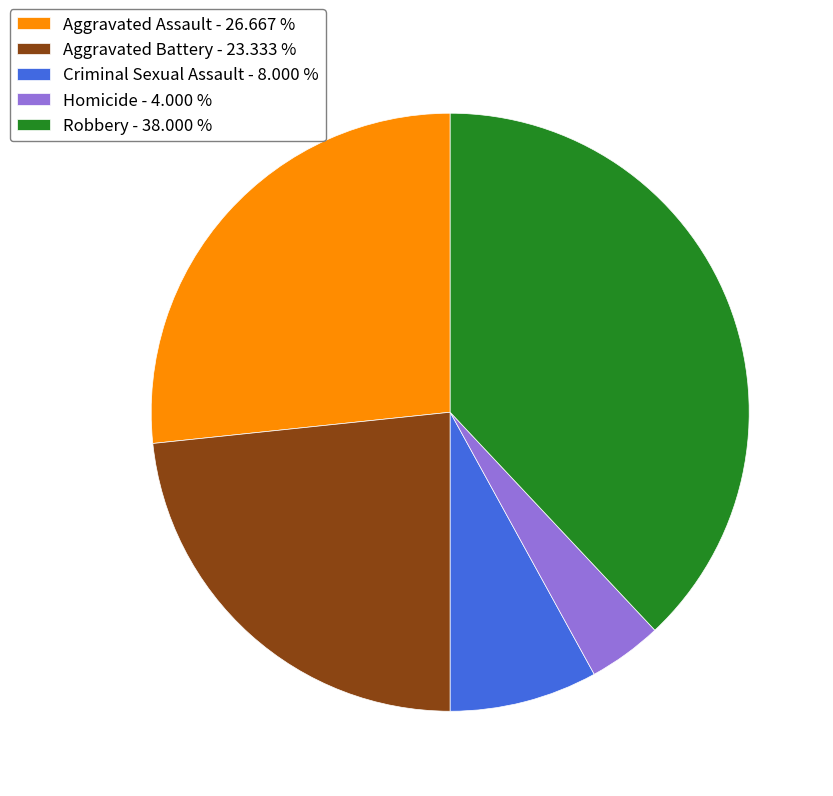

Does Homicide - 4.000 % represent more than half of the total?

No